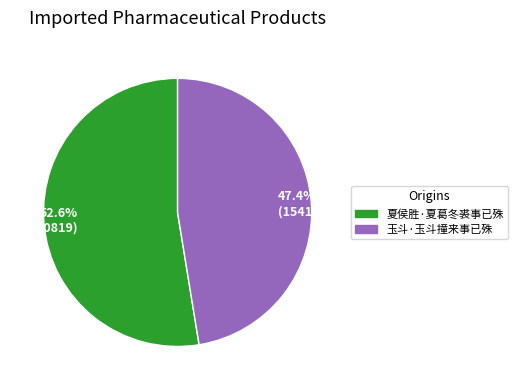

Is the sum of 47.4% (154124) and 52.6% (170819) greater than half?

Yes